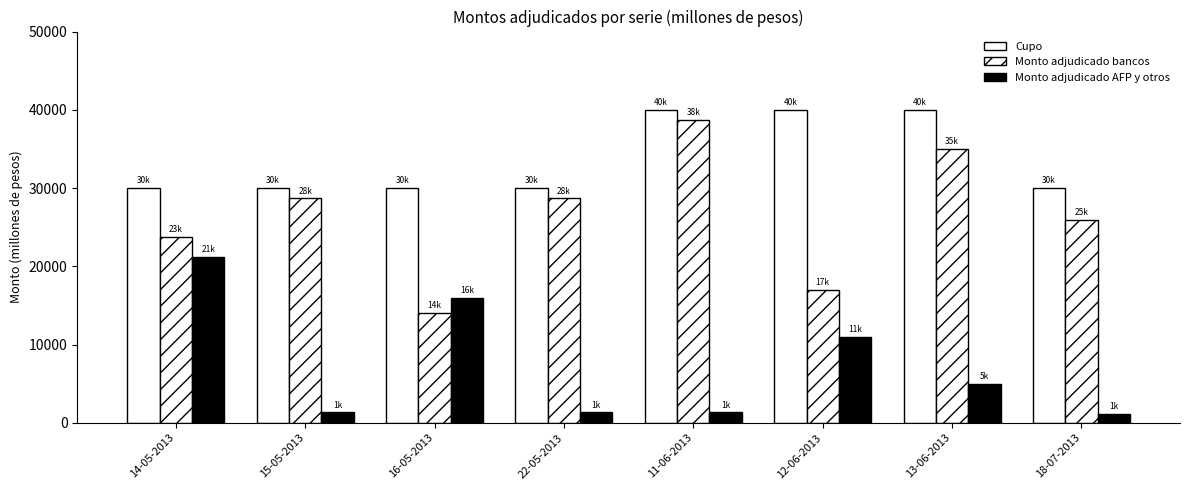

How many groups of bars are there?

8